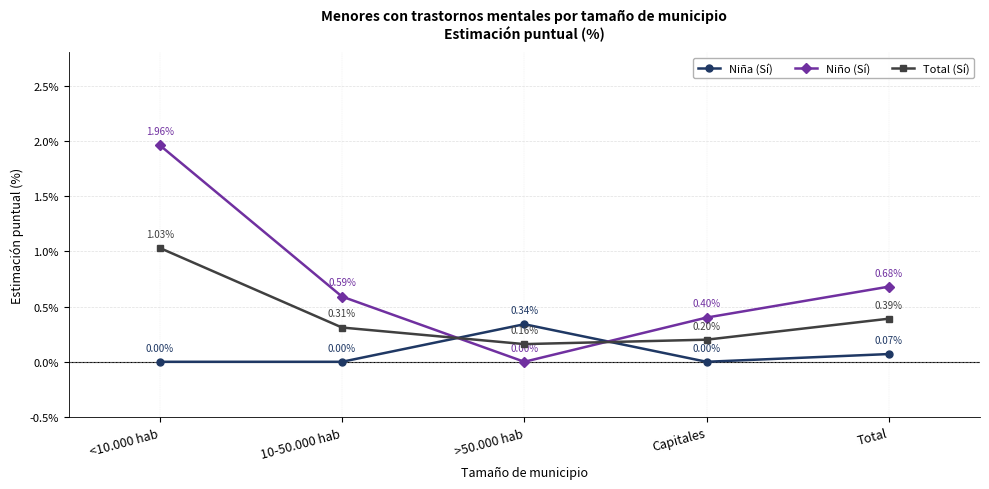

What are all the series names shown in the legend?

Niña (Sí), Niño (Sí), Total (Sí)